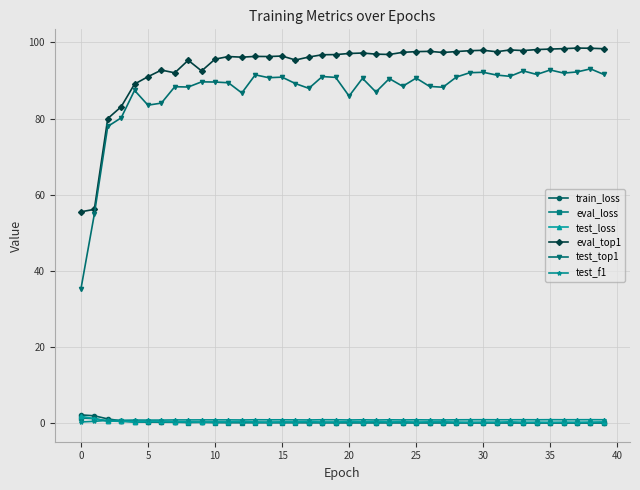

True or false: train_loss and eval_top1 intersect in this chart.

False